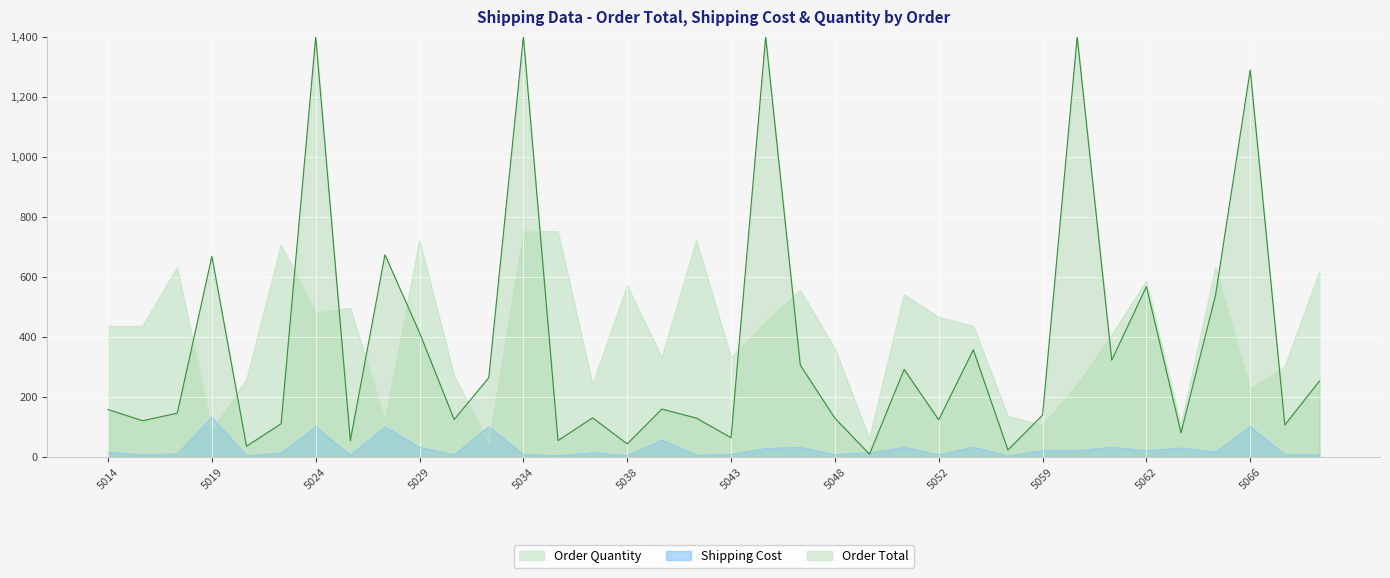

How many interior local peaks does the Order Quantity series have?

10